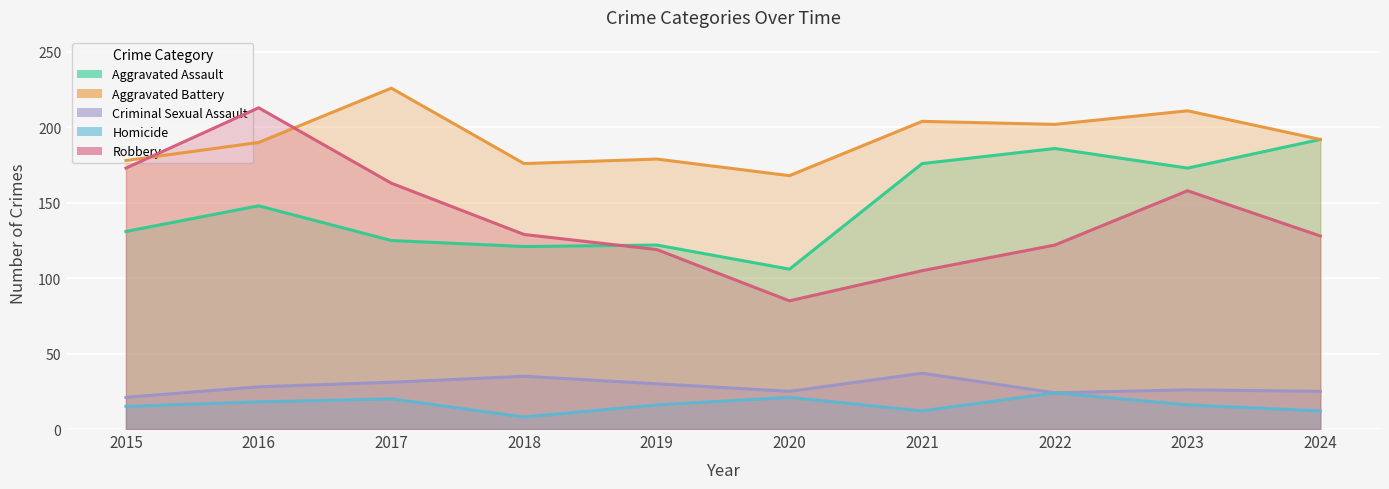

The value of Aggravated Assault at 2017 is 209. True or false?

False